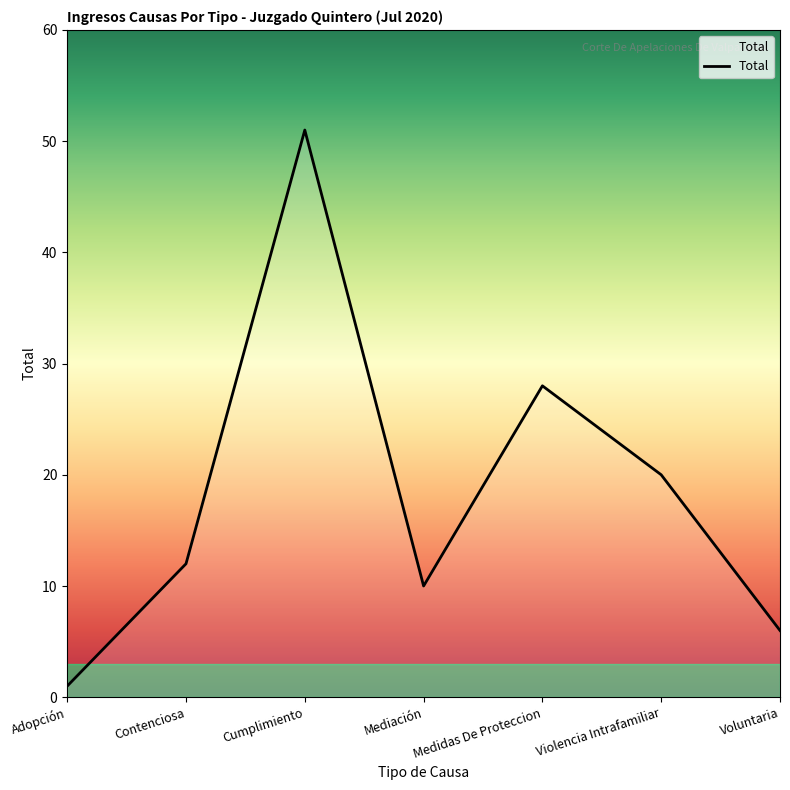

List the labels in order of value, largest first.

Cumplimiento, Medidas De Proteccion, Violencia Intrafamiliar, Contenciosa, Mediación, Voluntaria, Adopción